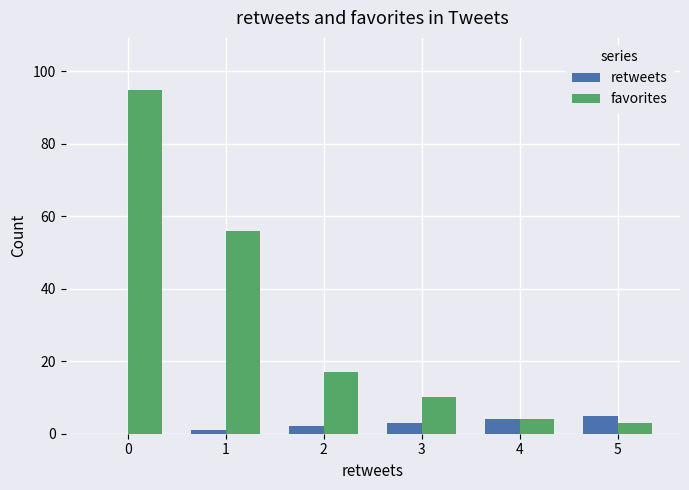

The value of favorites at 3 is 10. True or false?

True